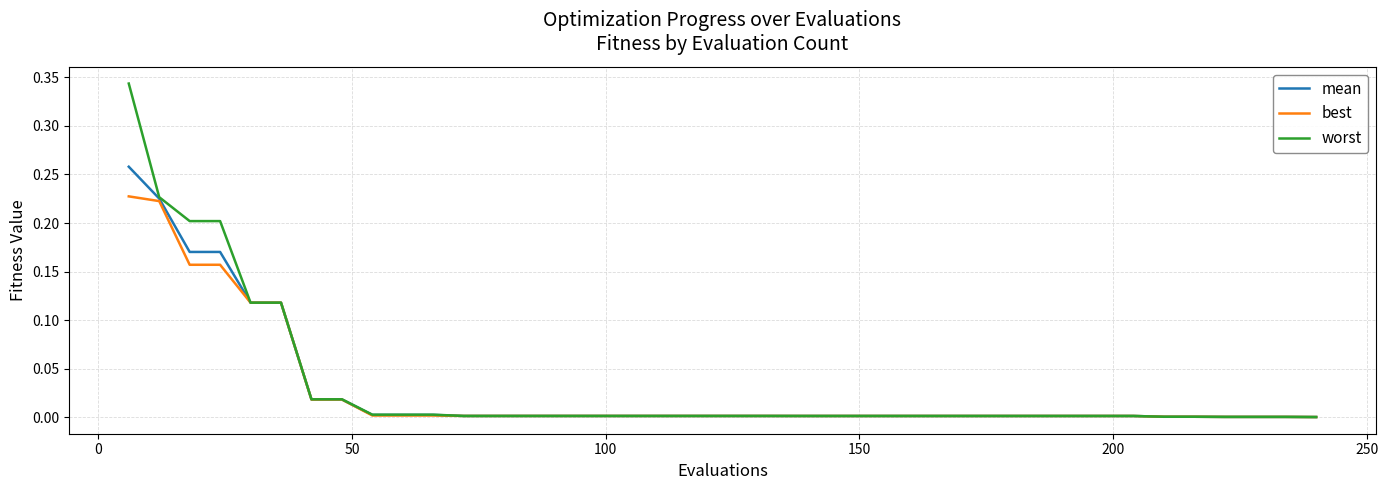

Rank the series by their maximum value, from highest to lowest.

worst, mean, best